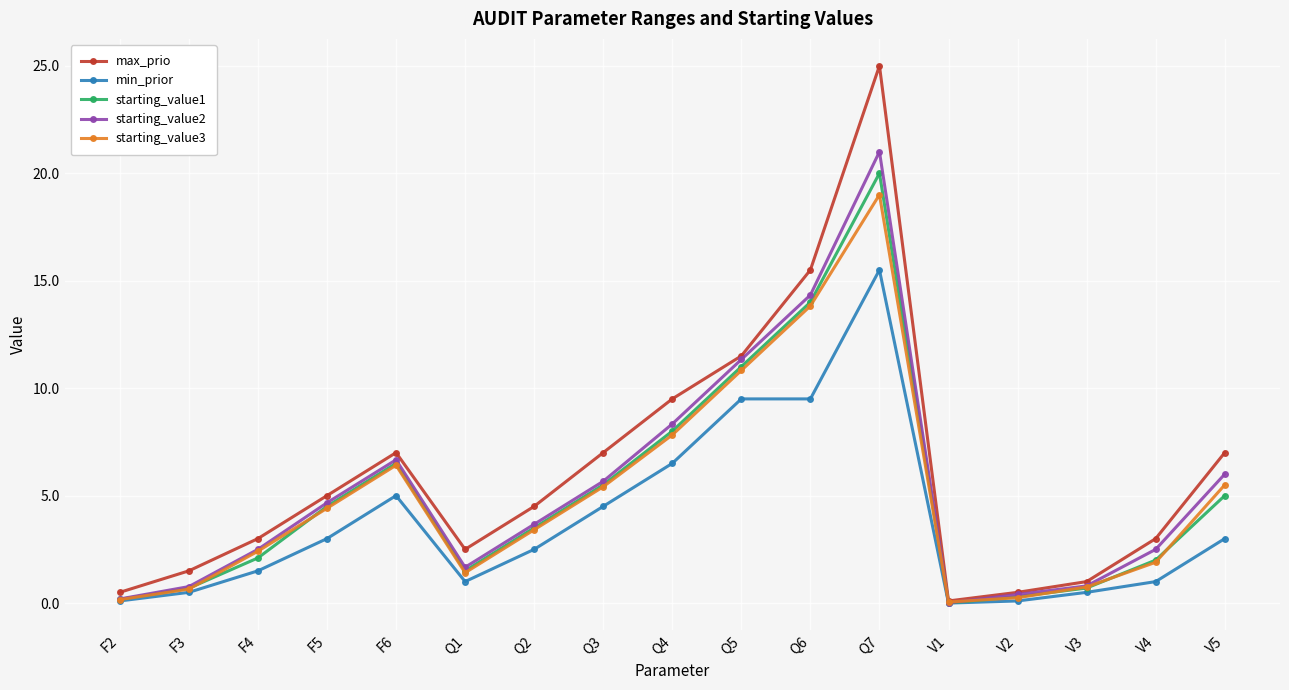

At which label does starting_value2 reach its peak?

Q7